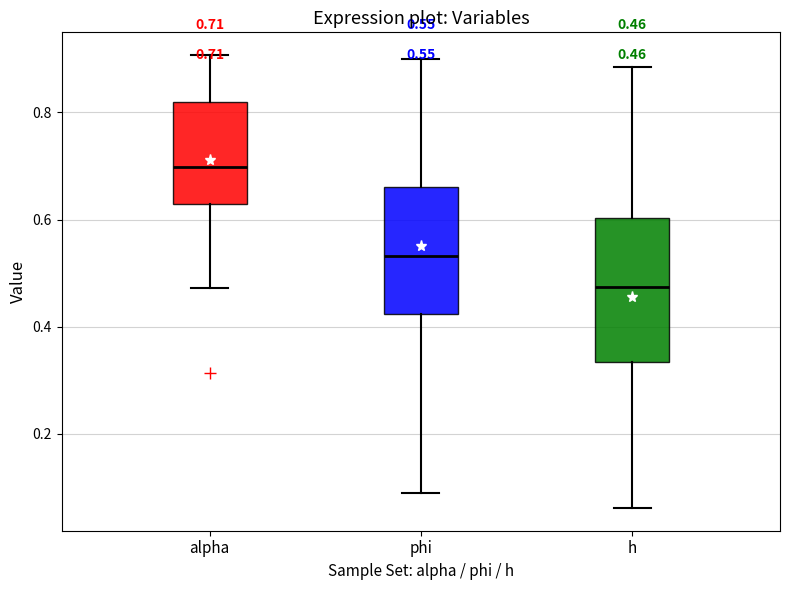

Which box's median line is the highest?

alpha